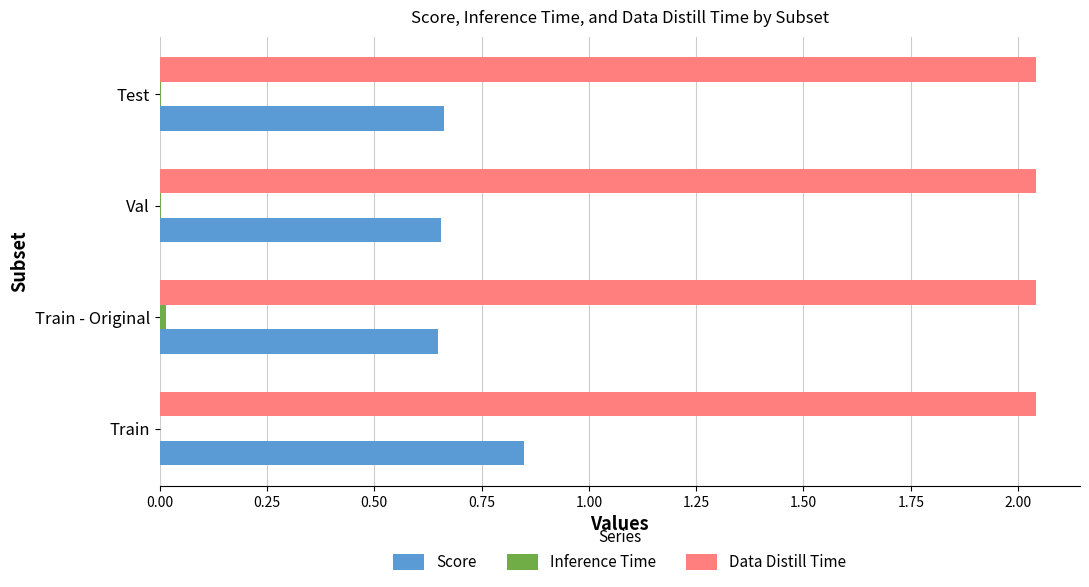

Which category has the highest value in the Score series?

Train